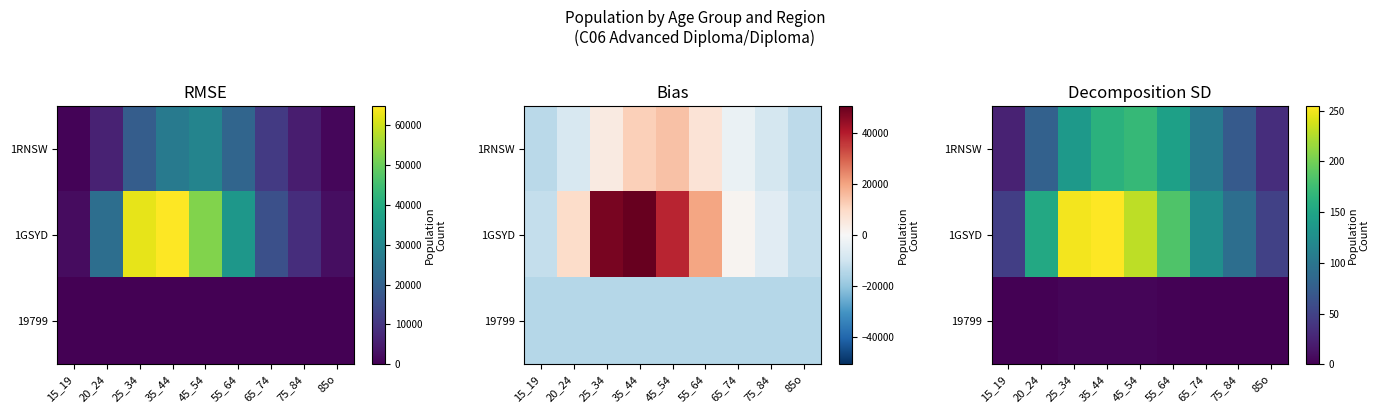

Rank the series at 85o from highest to lowest value.

1GSYD, 1RNSW, 19799